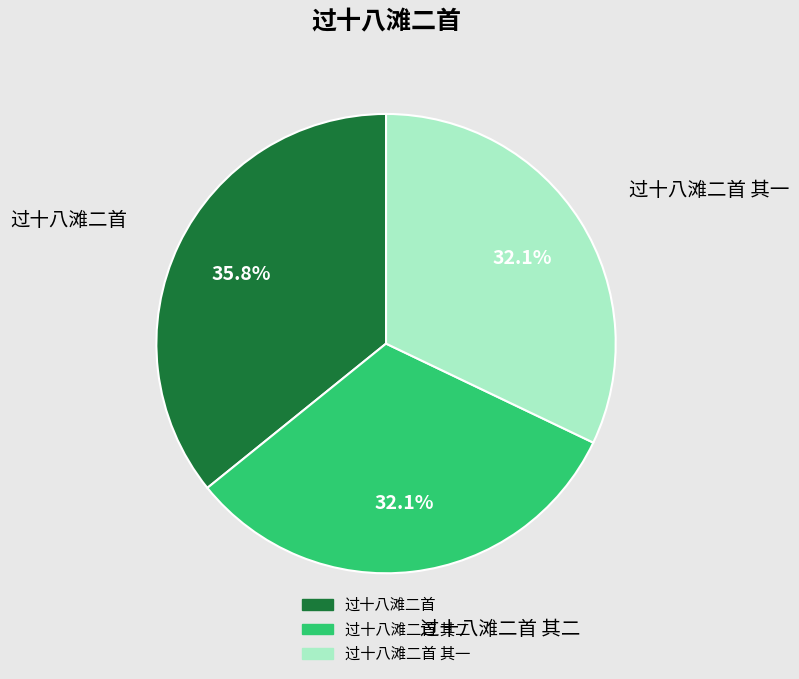

Does any single category account for the majority?

No